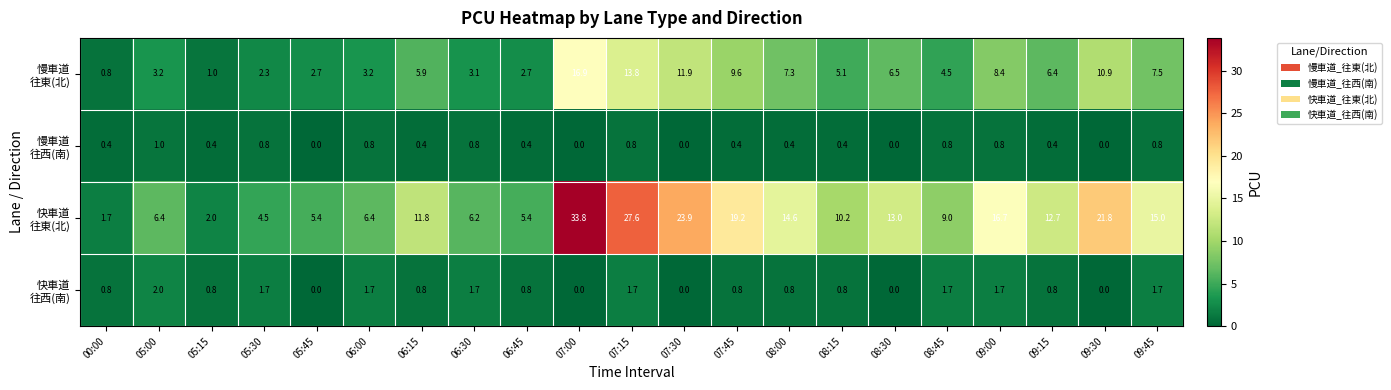

At which category does the chart reach its peak across all series?

07:00